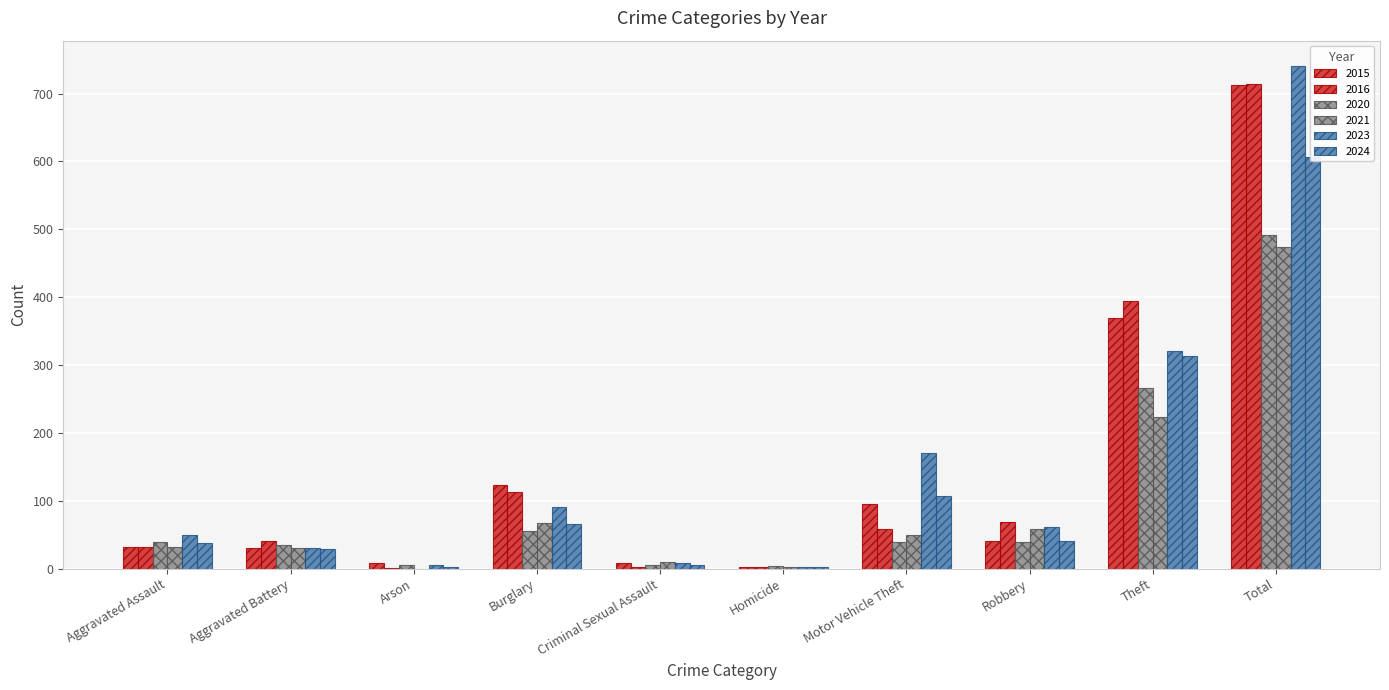

Where is 2016 nearest to the value 357?

Theft